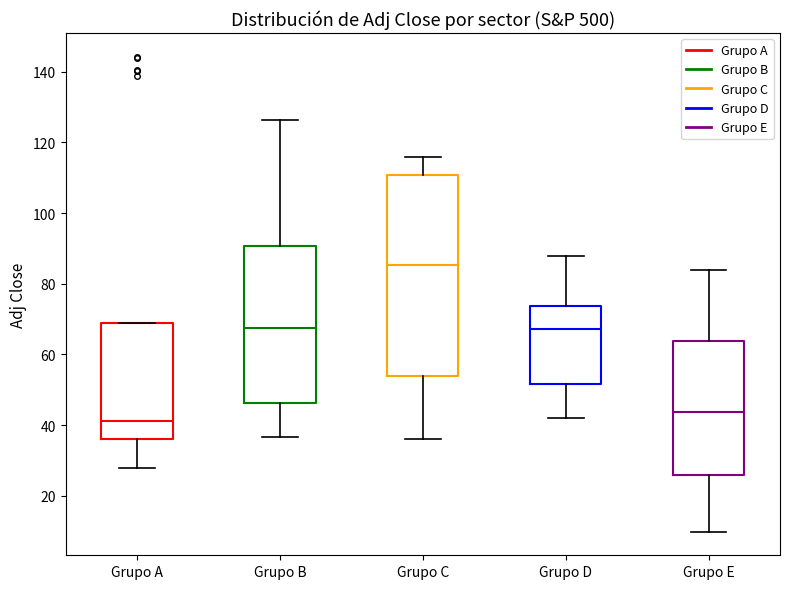

Reading left to right, transcribe this box plot: for each box, give where its median line is, the range the box spans, and where its two whiskers end, as read against the y-axis. The values are not printed on the chart, so give them approximately, as read against the axis.

Grupo A: median 42, box 36 to 68, whiskers 28 to 68
Grupo B: median 68, box 46 to 90, whiskers 36 to 126
Grupo C: median 86, box 54 to 110, whiskers 36 to 116
Grupo D: median 68, box 52 to 74, whiskers 42 to 88
Grupo E: median 44, box 26 to 64, whiskers 10 to 84